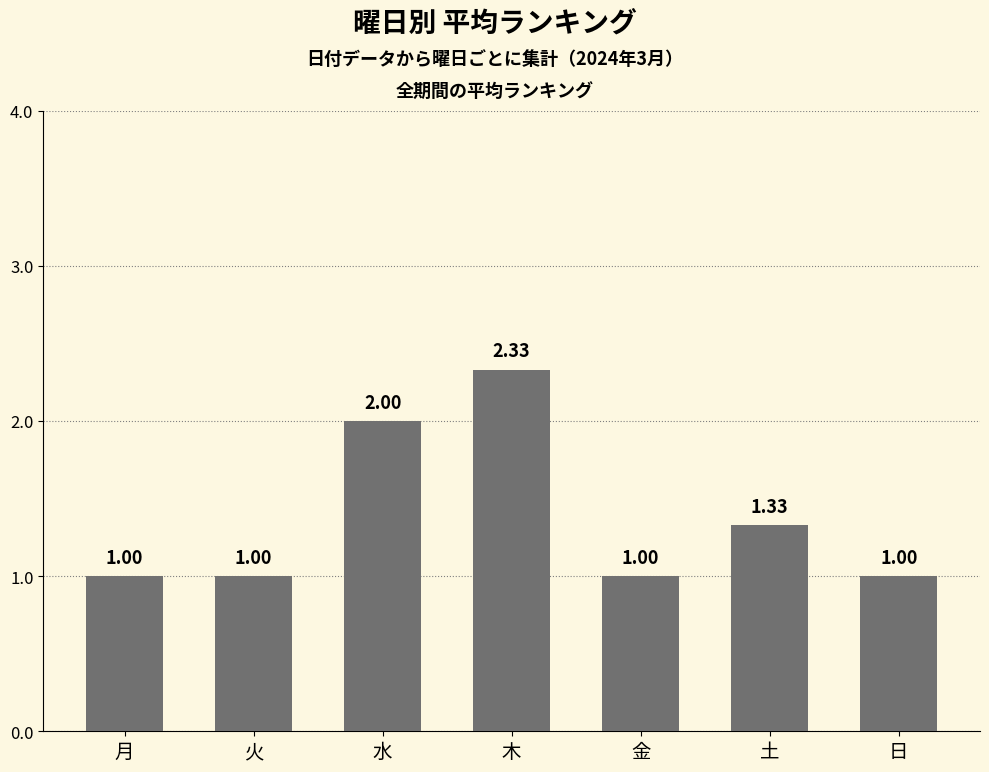

What is the sum of the values at 月 and 水?

3.0